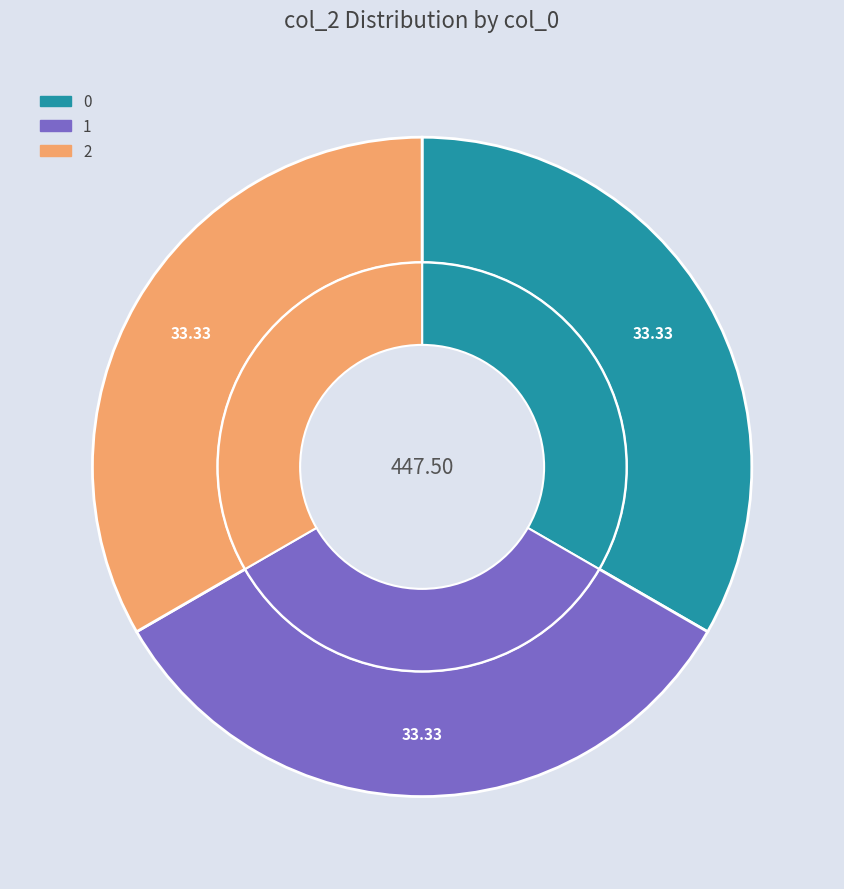

Rank the categories by value from lowest to highest.

0, 1, 2